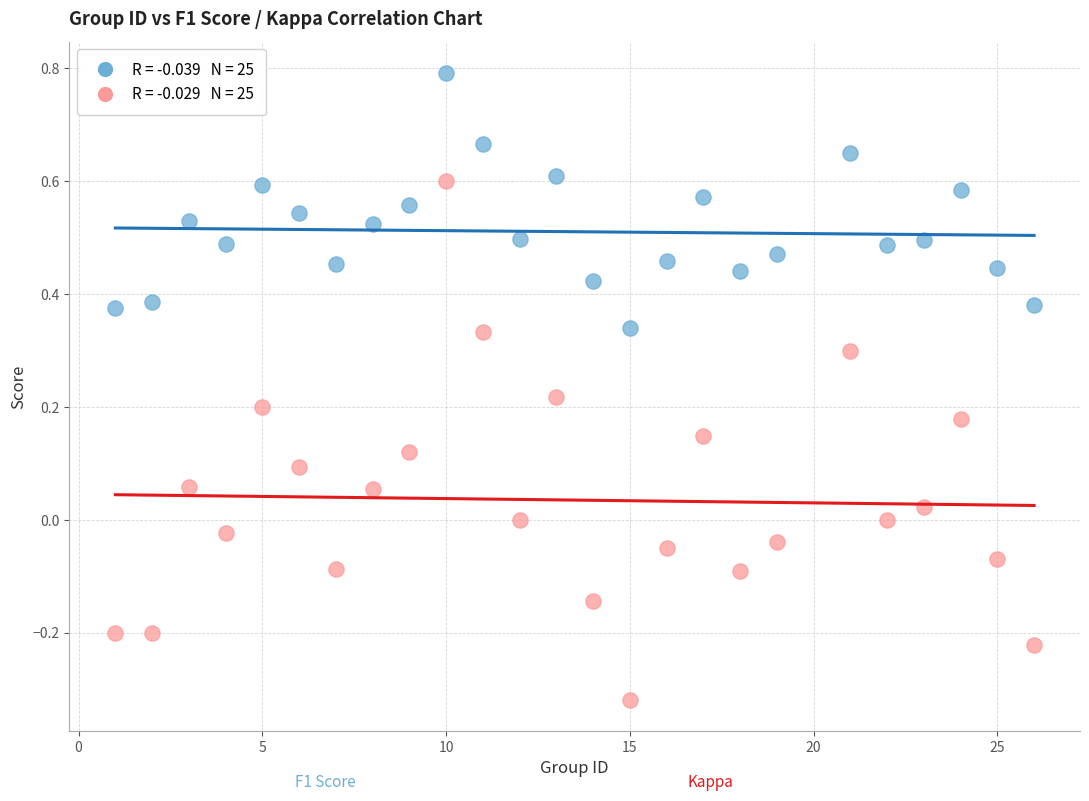

Across all data points, what is the range of X values (max minus min)?

25.0